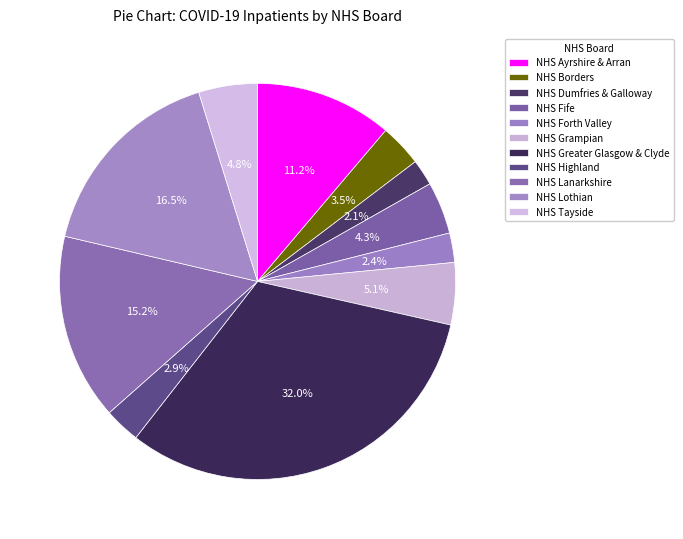

Count the number of slices in the pie.

11